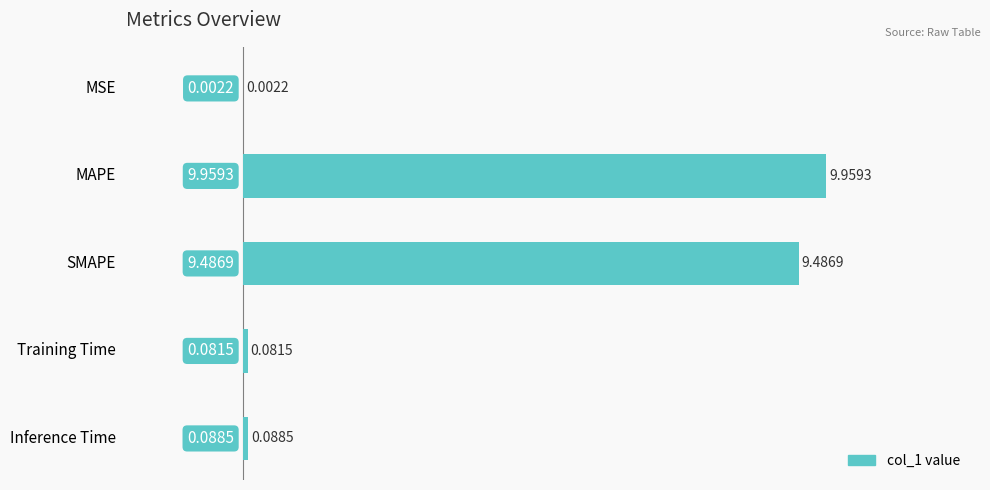

Where is the data nearest to the value 4?

Inference Time